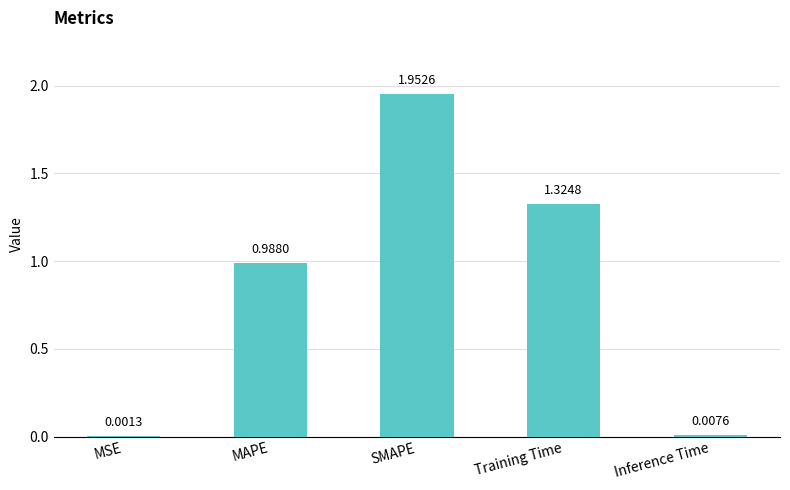

Which has a higher value, MAPE or Training Time?

Training Time